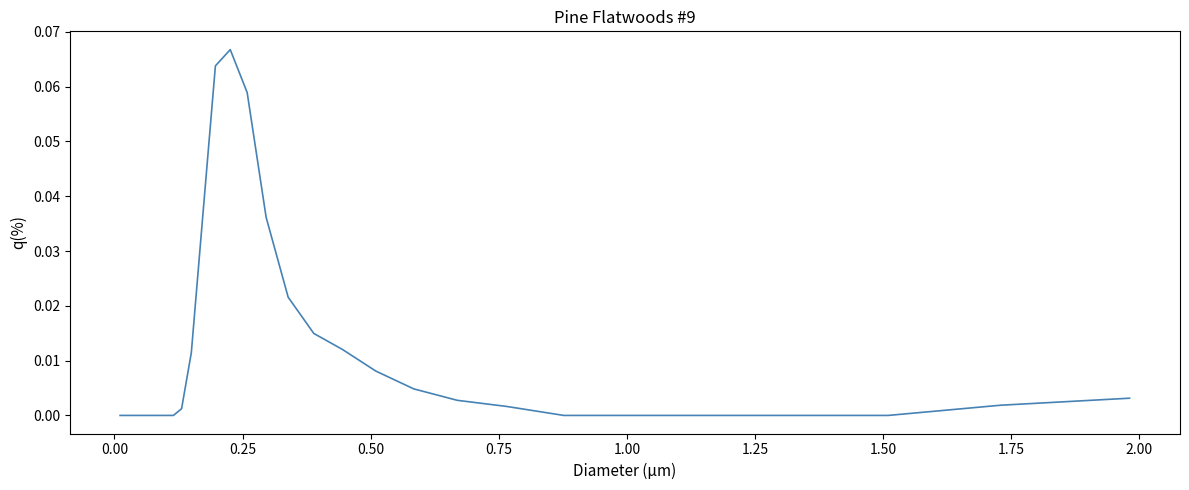

What is the sum of all values?

0.3